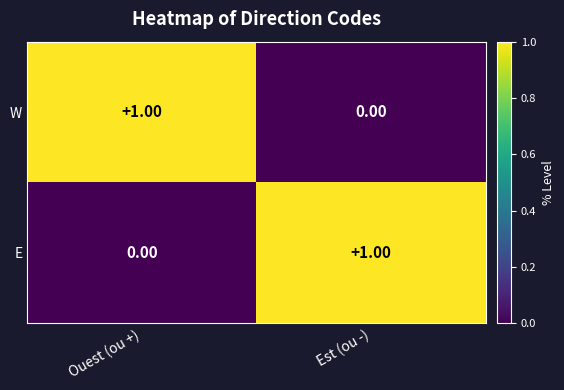

List the labels in order of E value, largest first.

Est (ou -), Ouest (ou +)